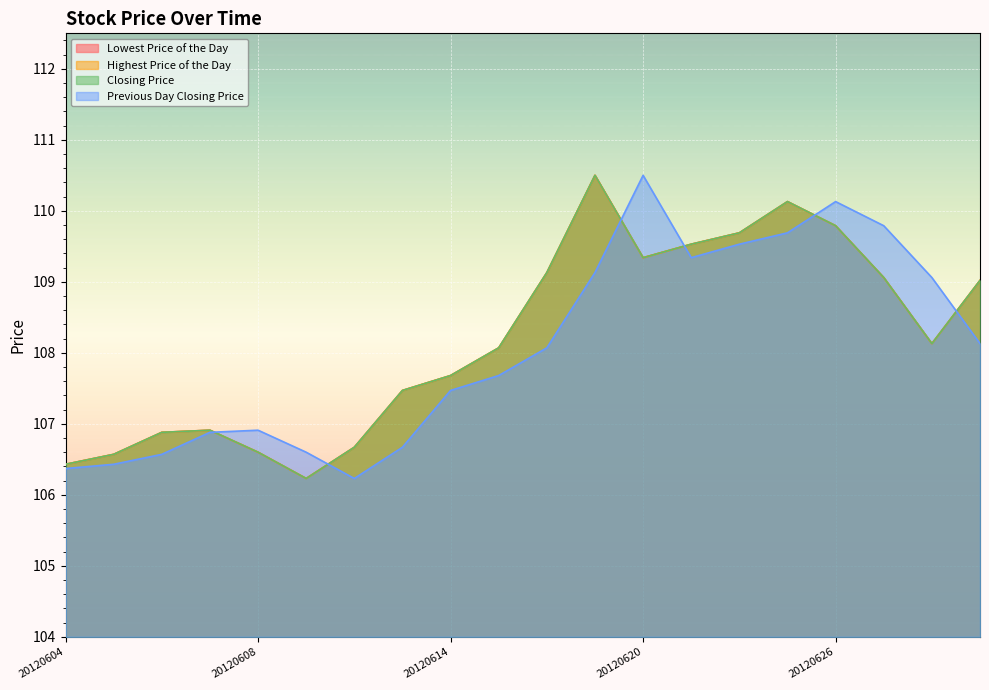

How many lines are shown in the chart?

4